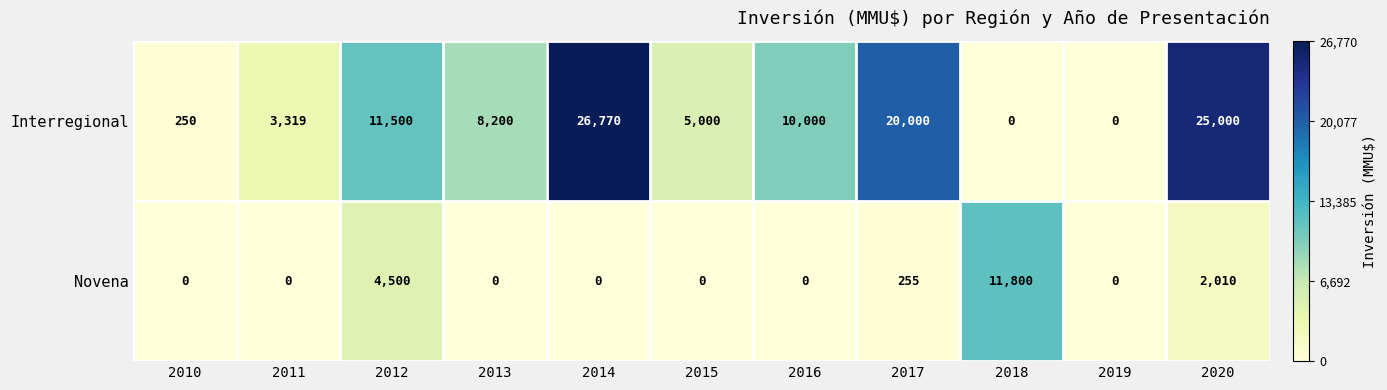

Is it true that Interregional equals 8200 at 2013?

True